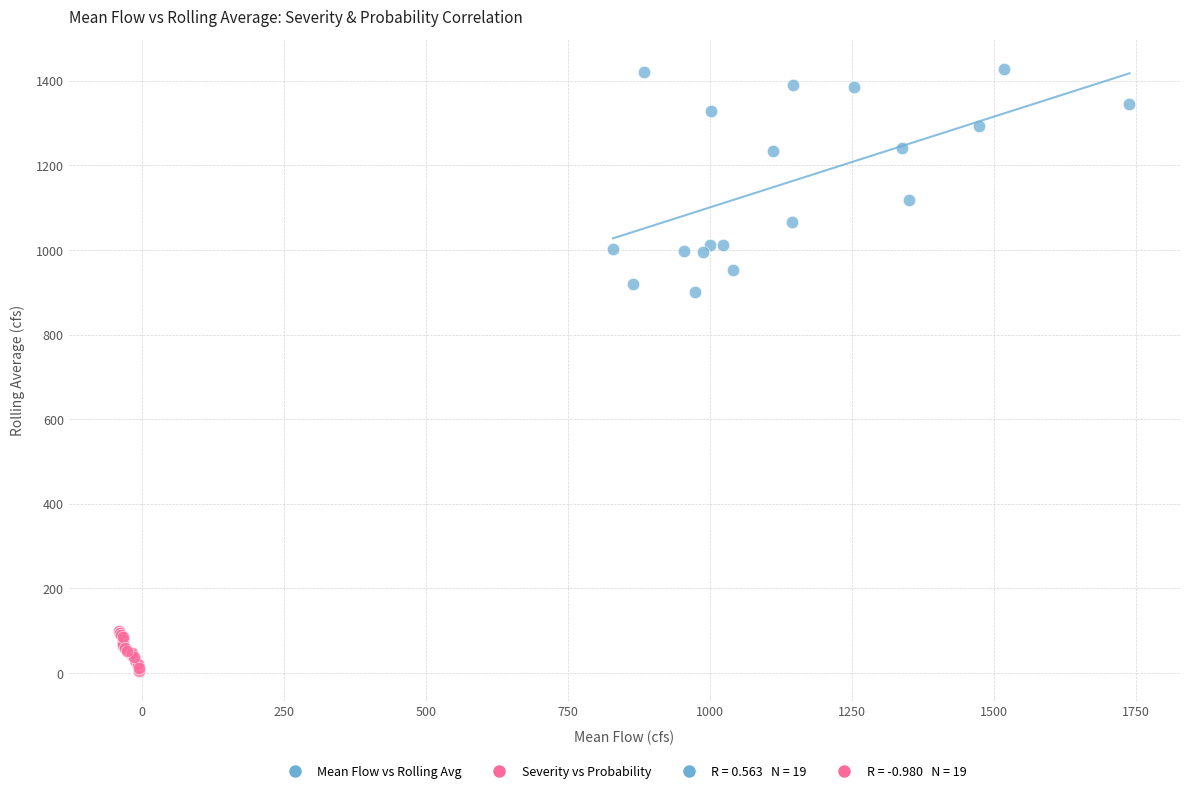

Which series has the widest spread of Y values?

Mean Flow vs Rolling Avg